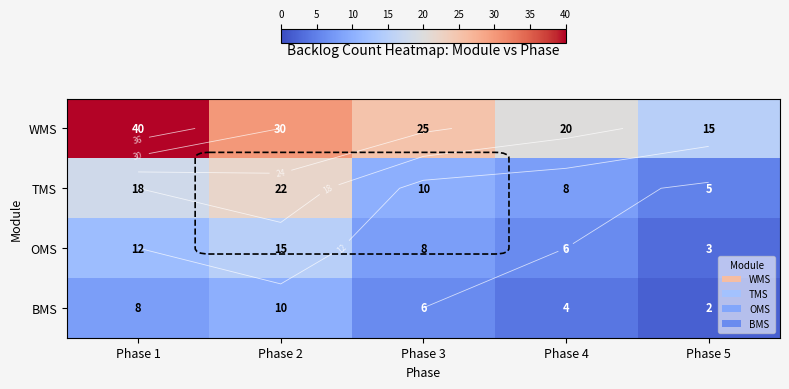

List the series in order of their peak value, highest first.

WMS, TMS, OMS, BMS